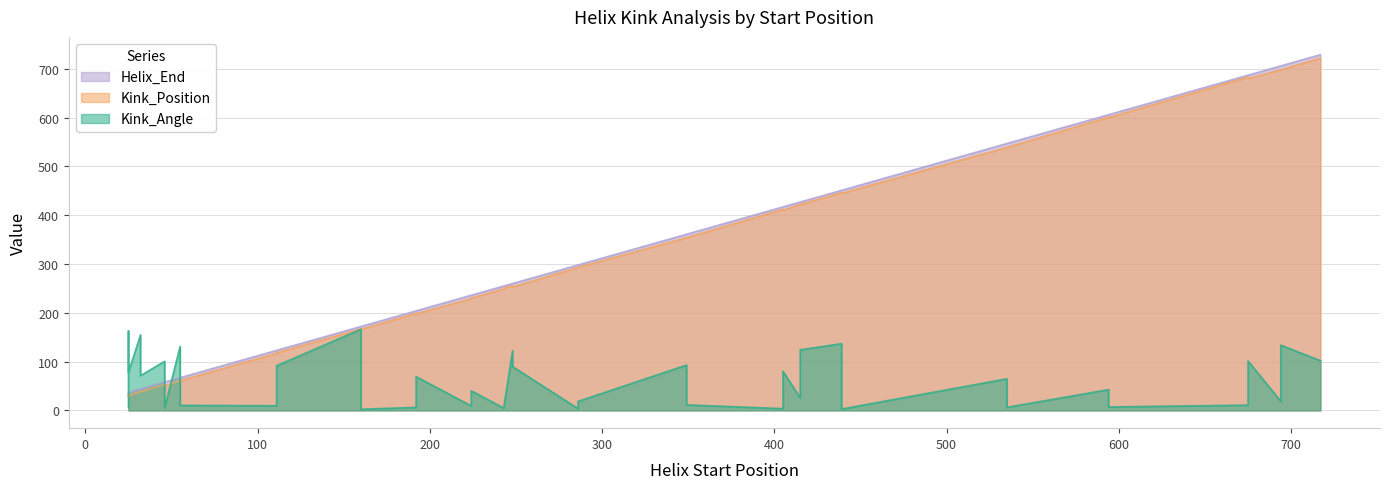

Which series has the largest total across all categories?

Helix_End